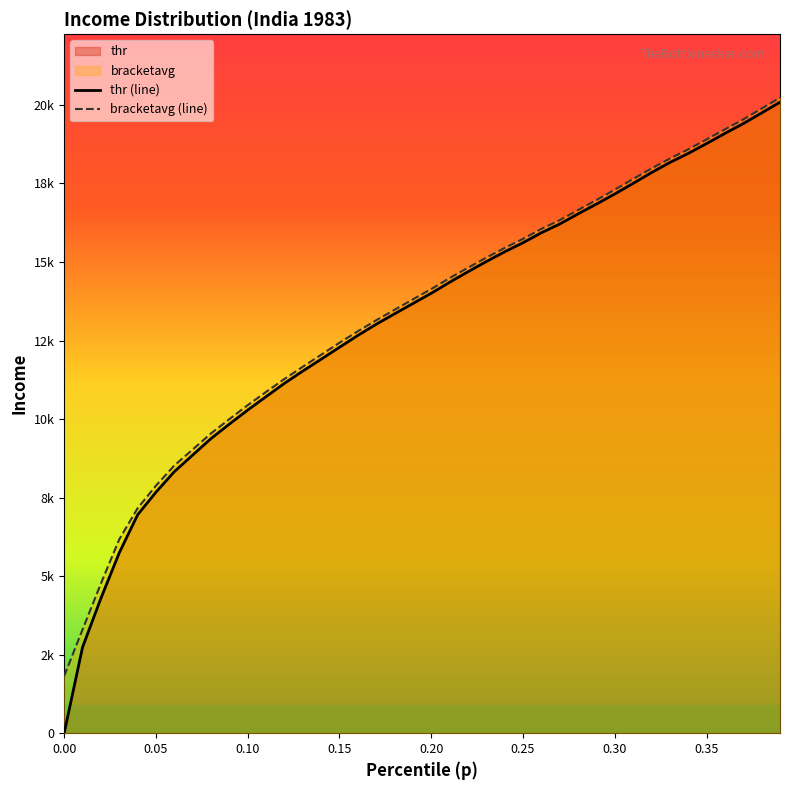

What is the maximum value for thr (line)?

20085.2